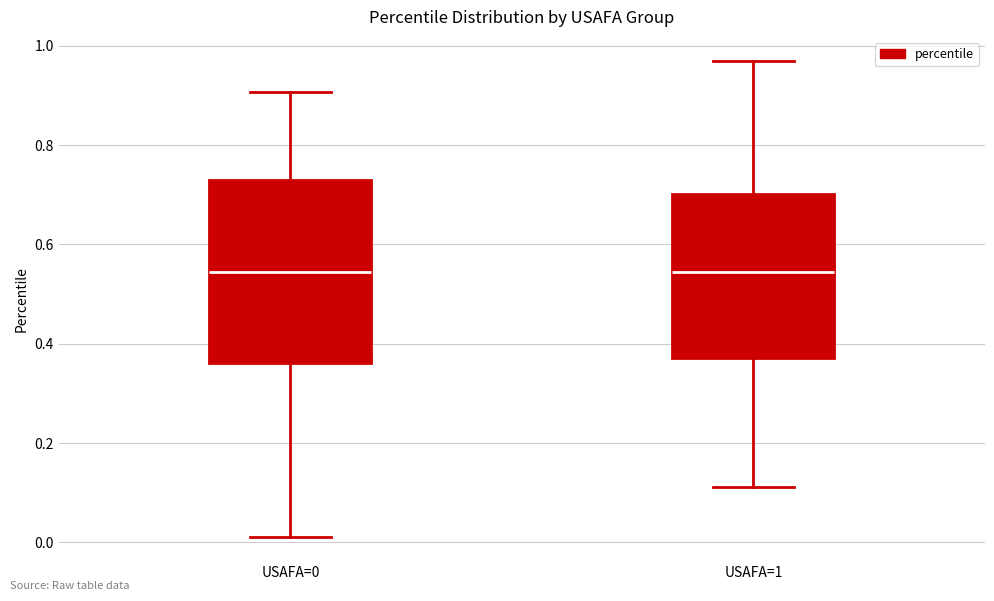

Which box is the tallest, from its lower edge to its upper edge?

USAFA=0